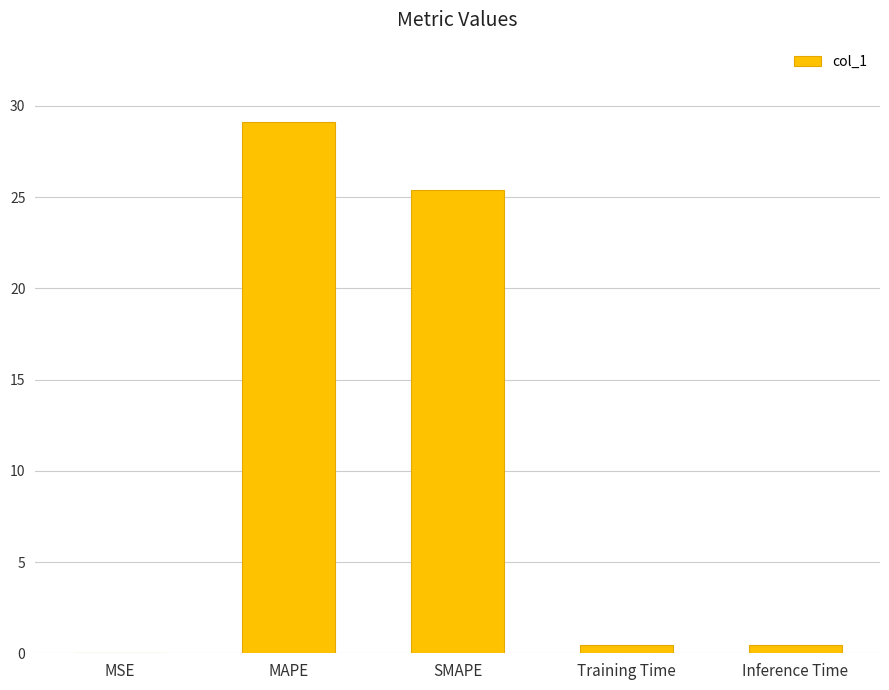

What is the change in value from MSE to SMAPE?

+25.4